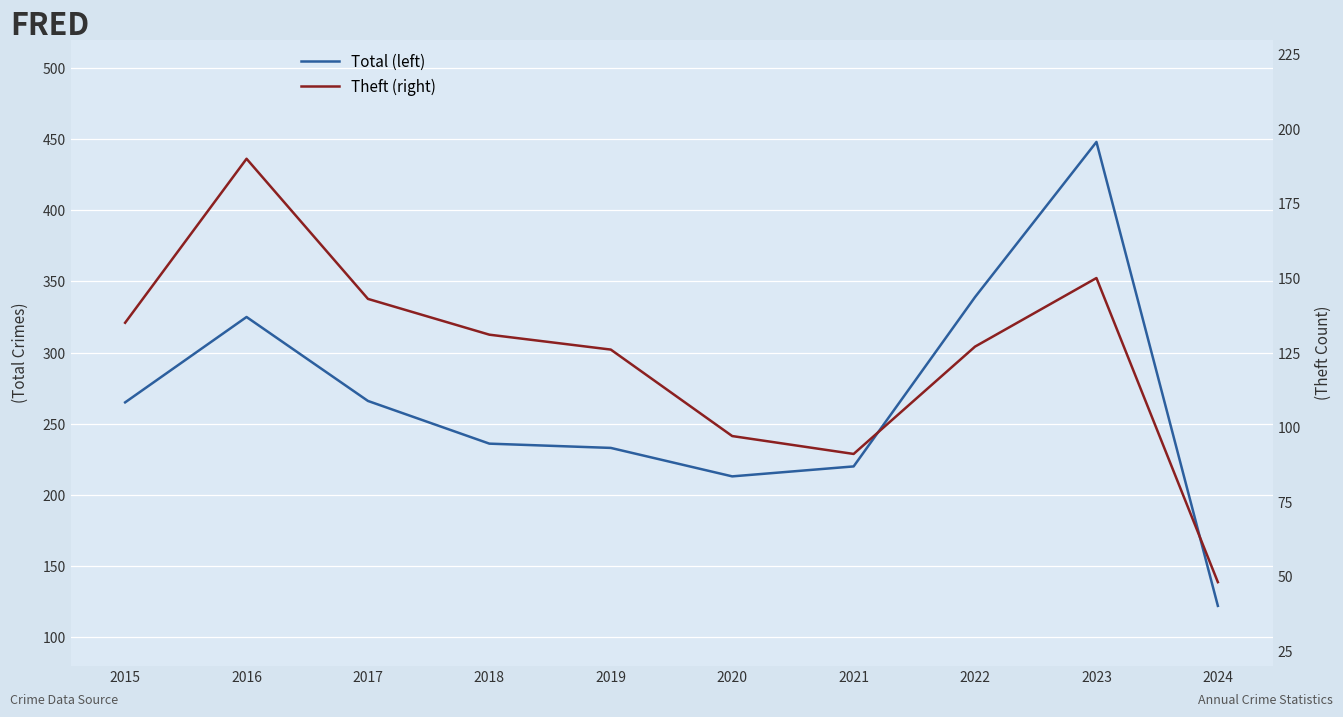

Rank the categories by Total (left) value from highest to lowest.

2023, 2022, 2016, 2017, 2015, 2018, 2019, 2021, 2020, 2024